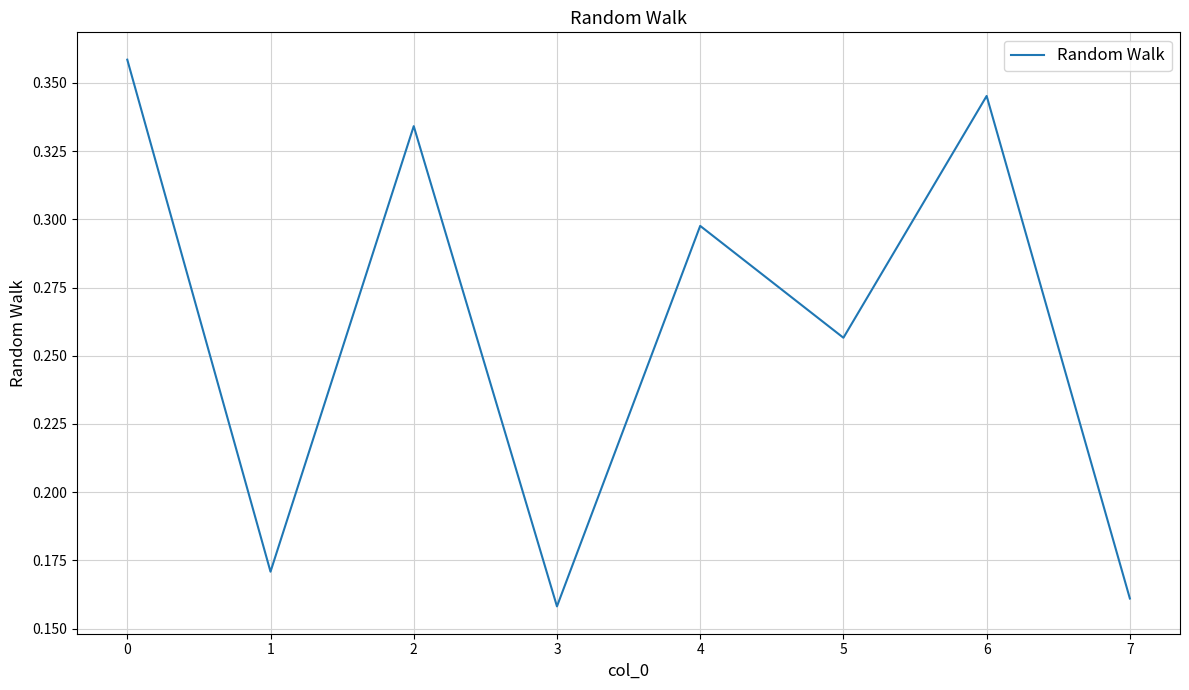

List the labels in order of value, largest first.

0, 6, 2, 4, 5, 1, 7, 3